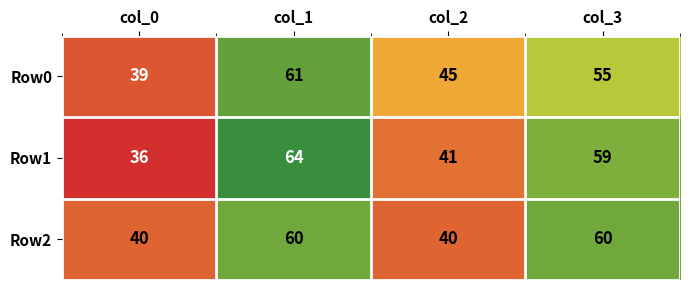

Which series has the largest range (max minus min)?

Row1